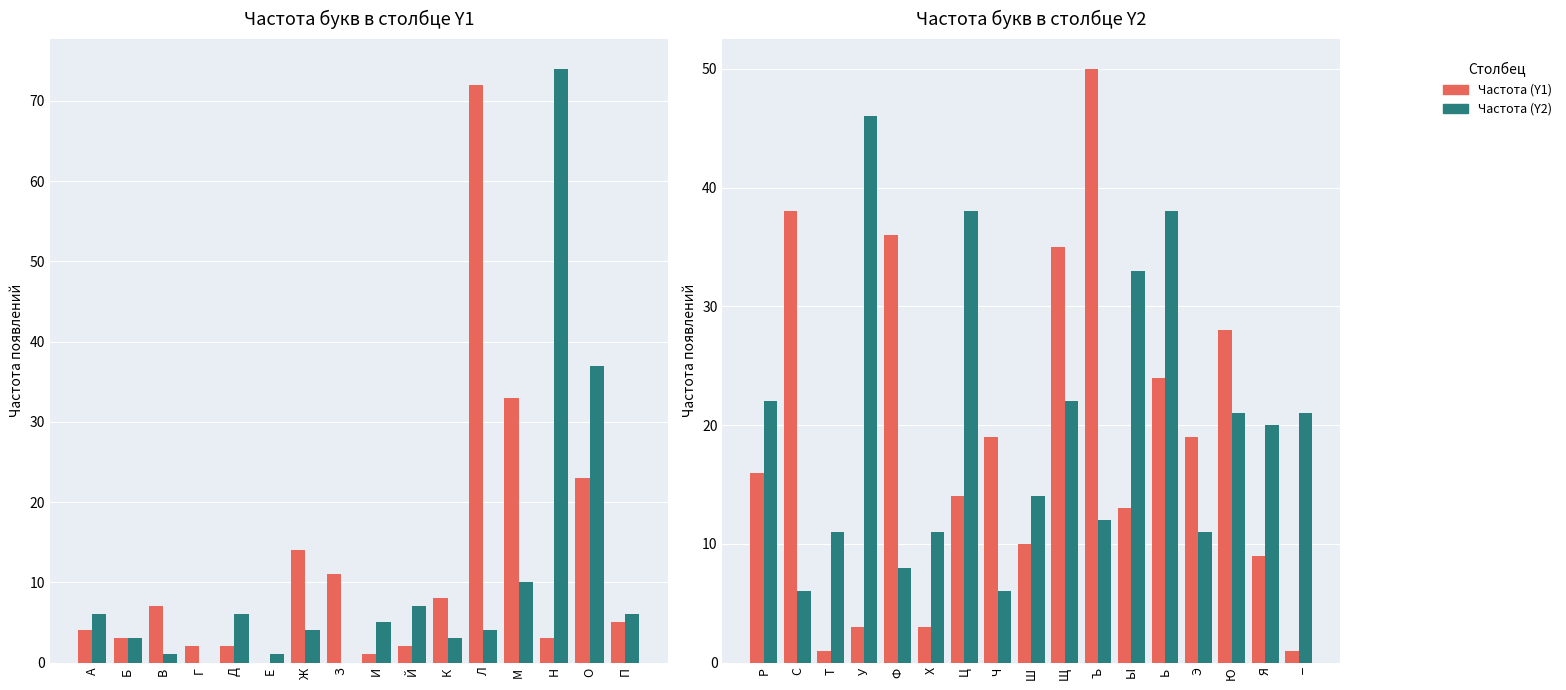

Which series has the widest spread of values?

Частота (Y1)